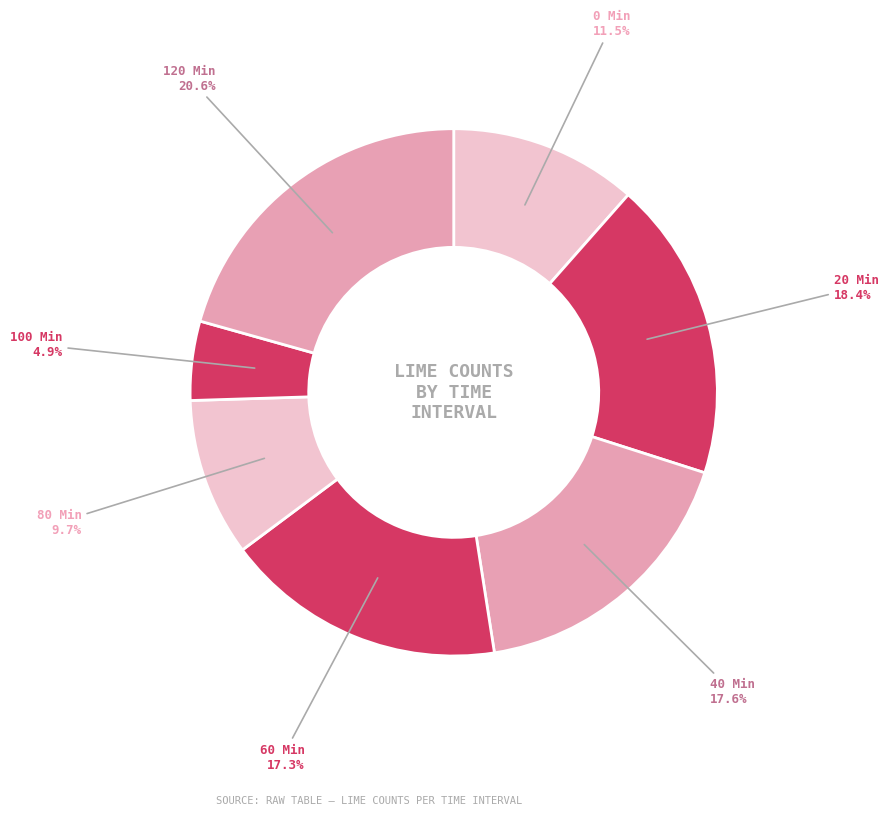

Which has a higher value, 0 Min or 60 Min?

60 Min